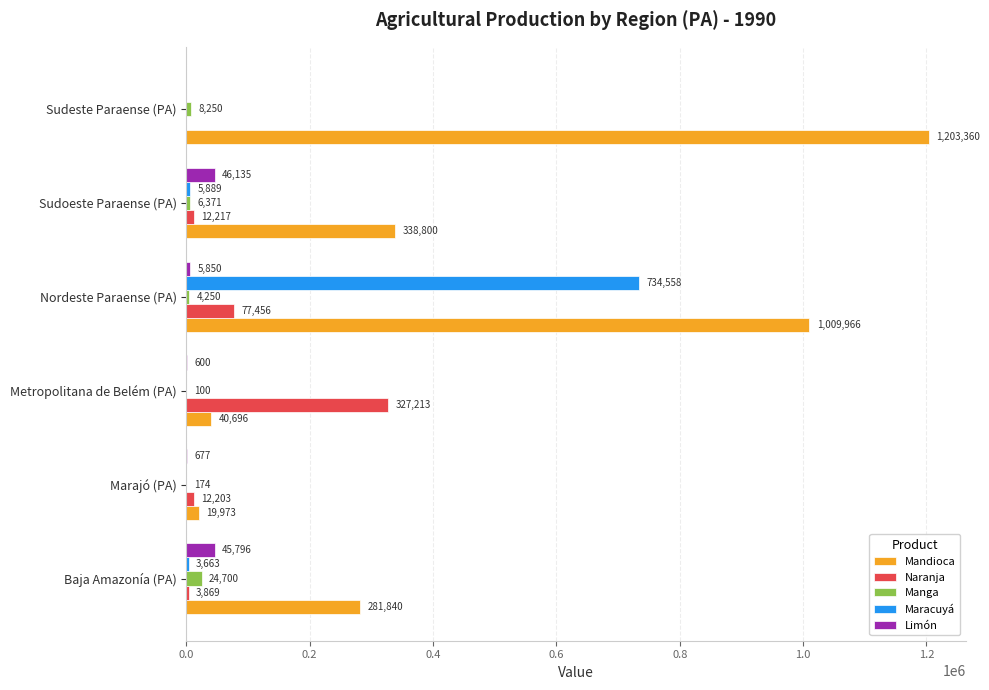

Where is Maracuyá nearest to the value 367279?

Sudoeste Paraense (PA)